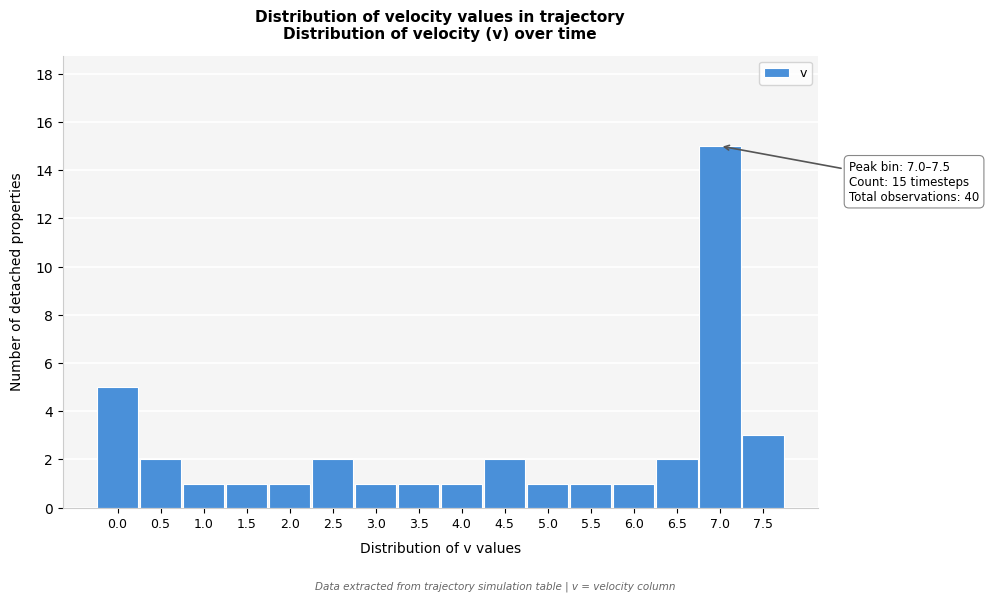

Reading left to right, extract all data points from this chart.

0.0=5	0.5=2	1.0=1	1.5=1	2.0=1	2.5=2	3.0=1	3.5=1	4.0=1	4.5=2	5.0=1	5.5=1	6.0=1	6.5=2	7.0=15	7.5=3